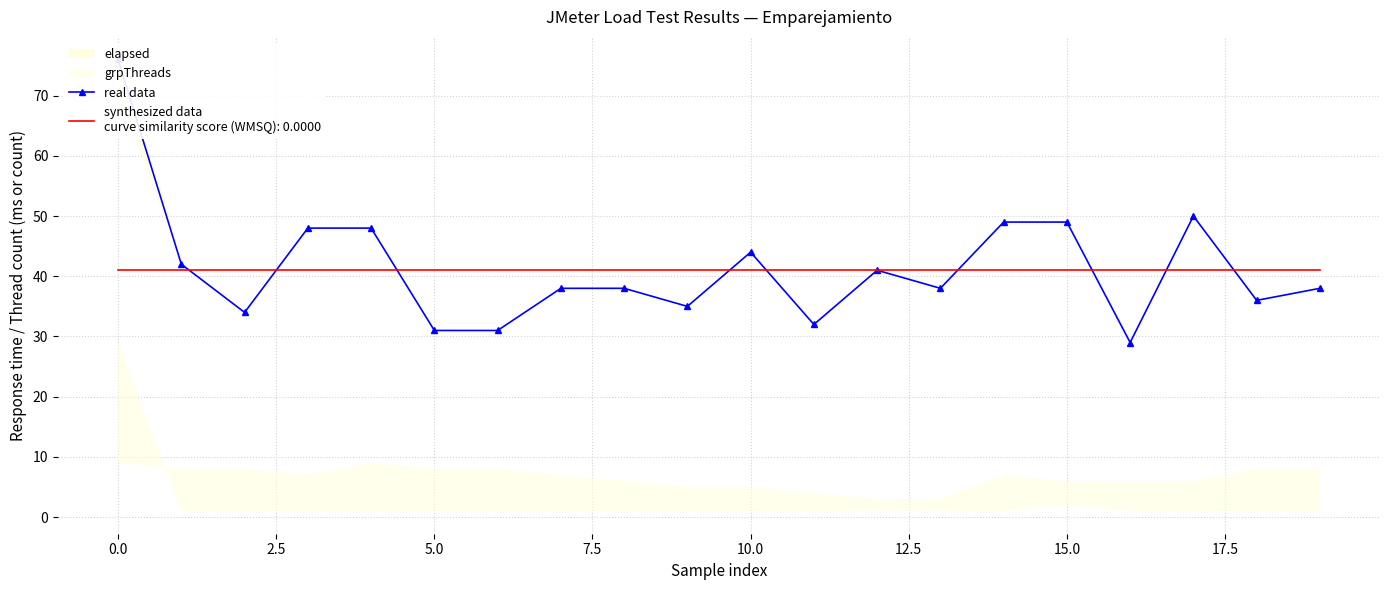

How many interior local valleys (lower than both neighbors) does the data have?

6